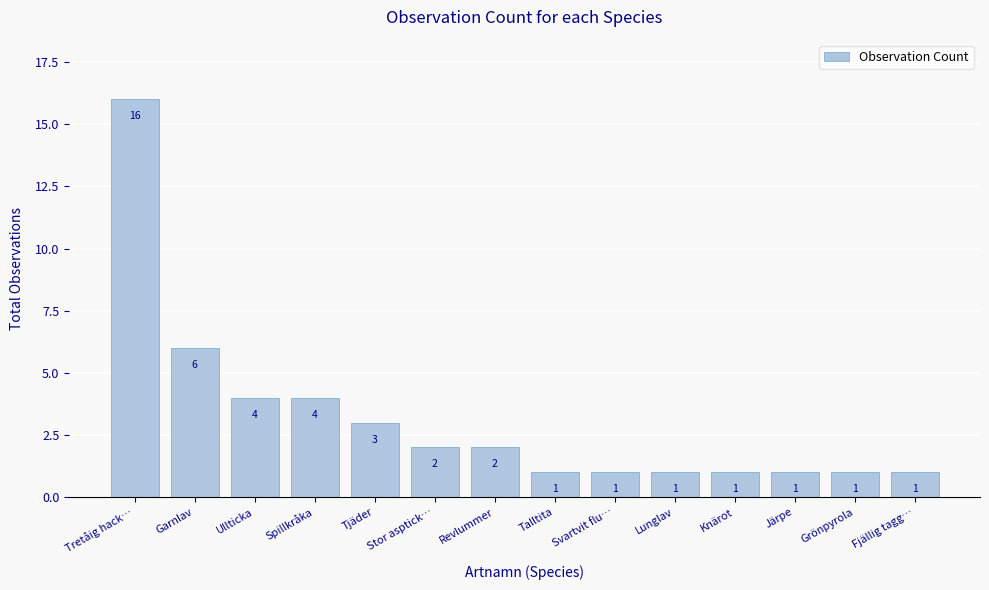

Where is the data nearest to the value 8?

Garnlav